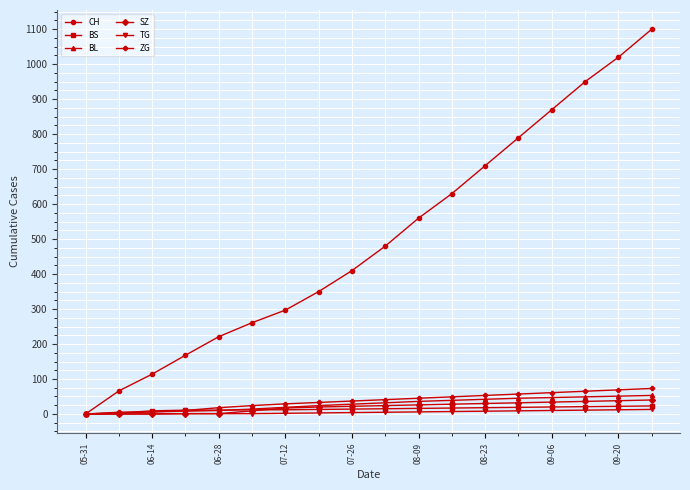

At how many categories does at least one series exceed 386?

10